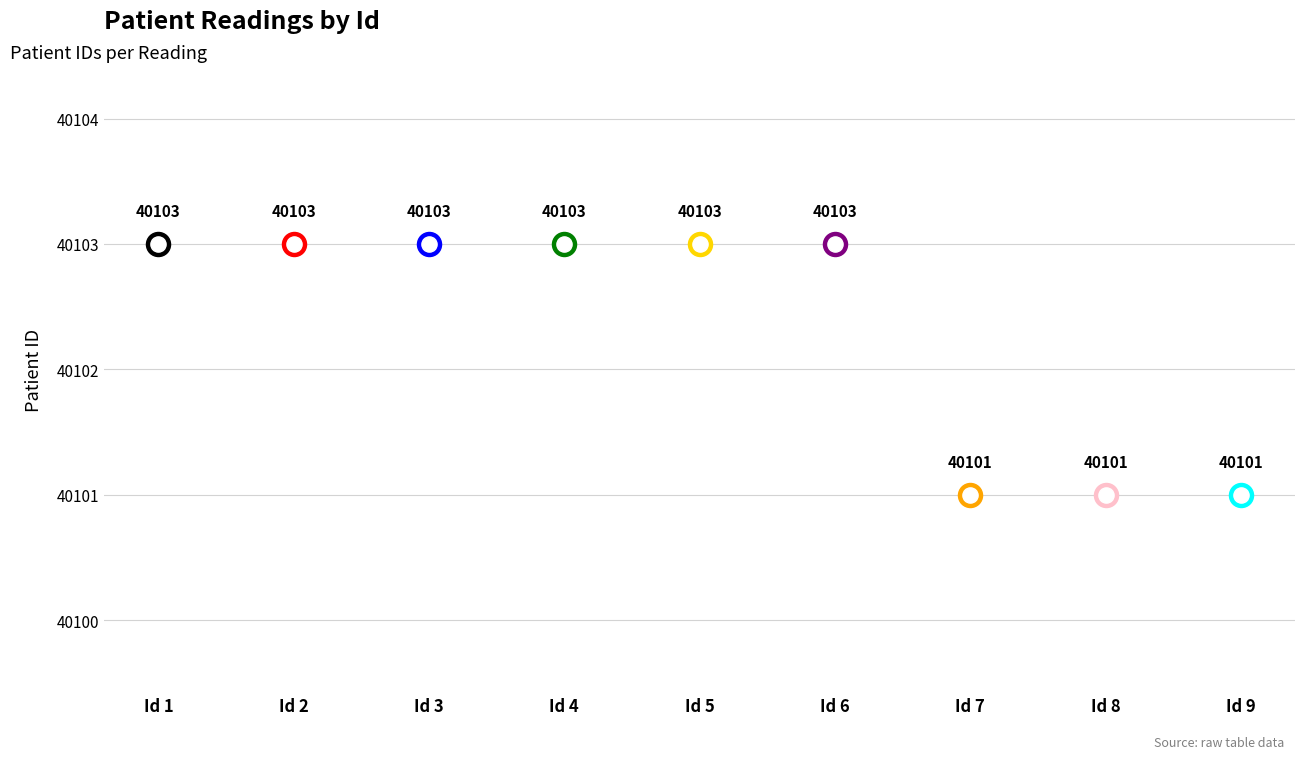

Which has a higher value, 8 or 9?

8